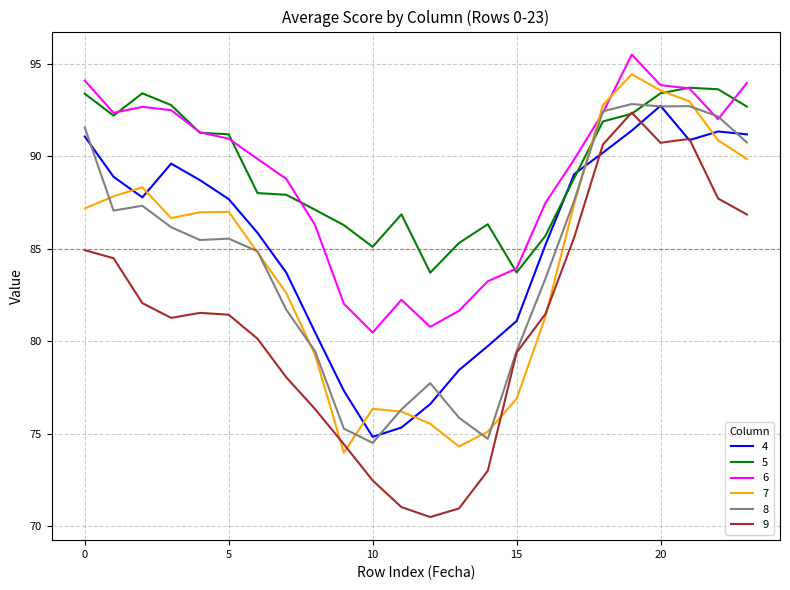

What is the difference between the maximum and minimum values in the 9 series?

21.9